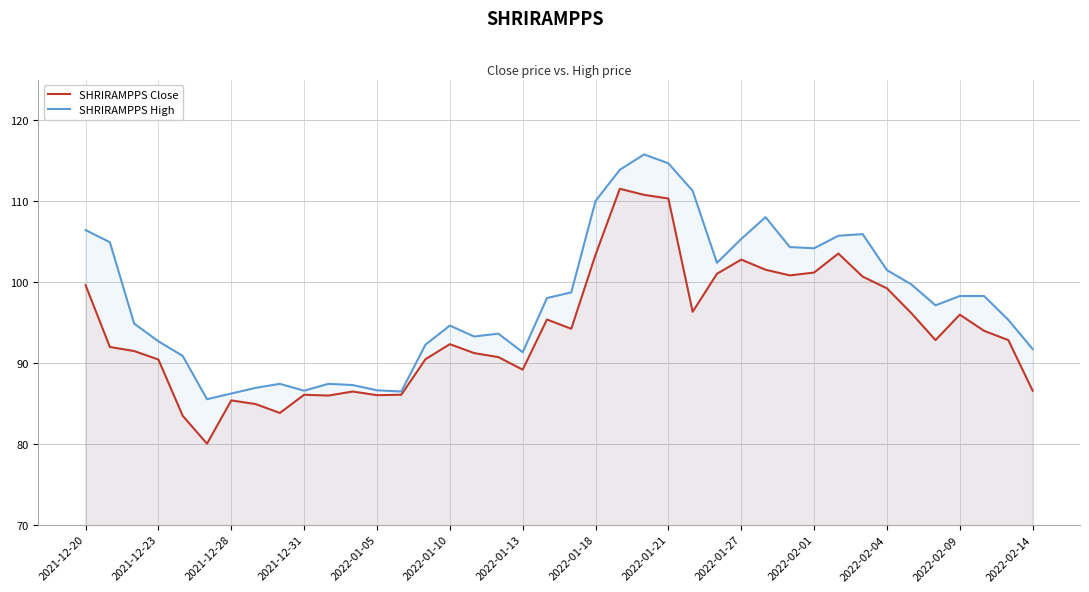

What are all the series names shown in the legend?

SHRIRAMPPS Close, SHRIRAMPPS High